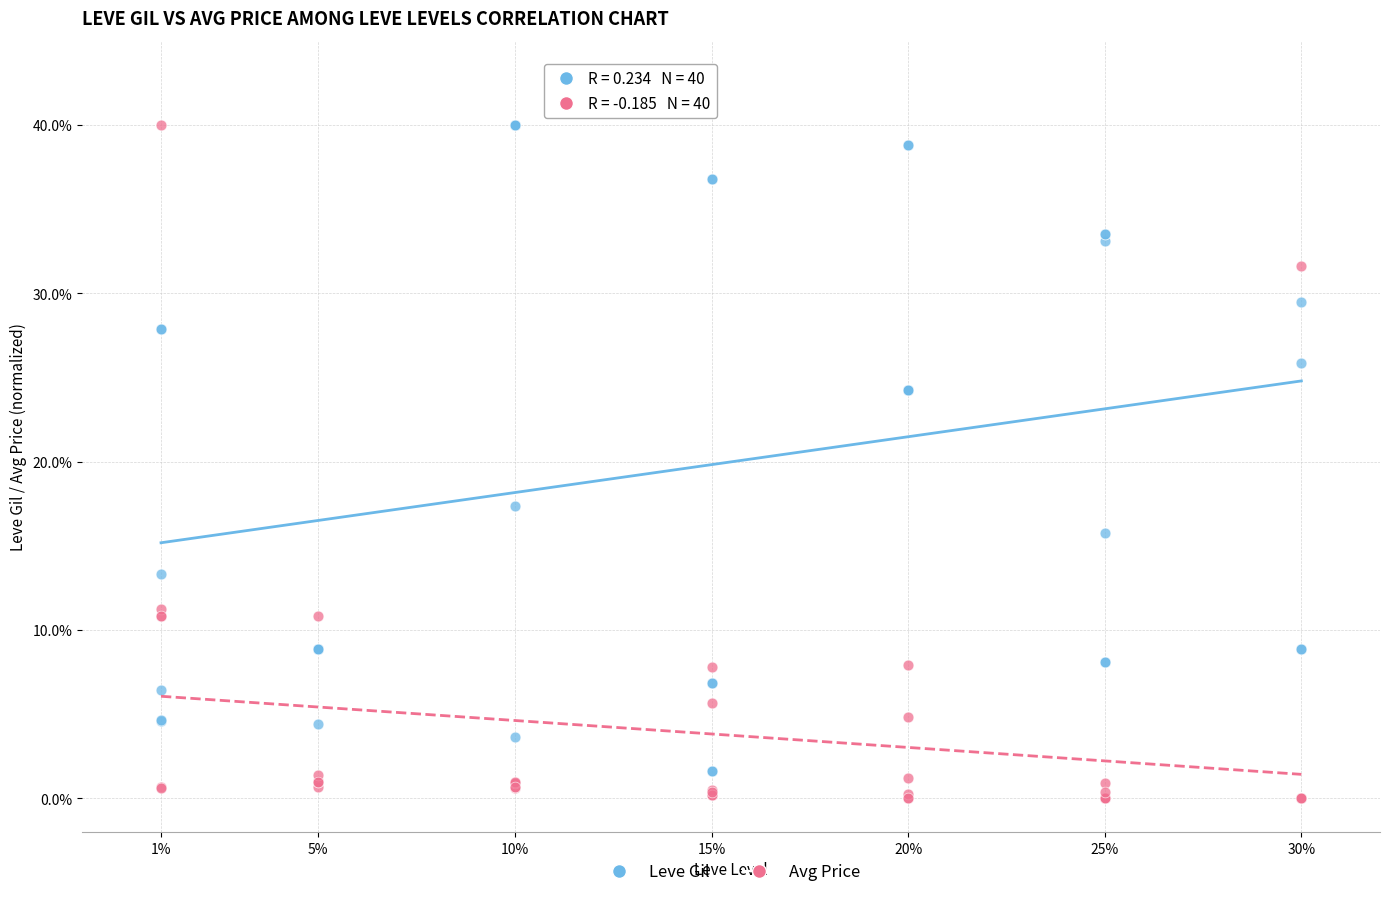

In the Leve Gil series, what Y value is closest to 20?

17.4